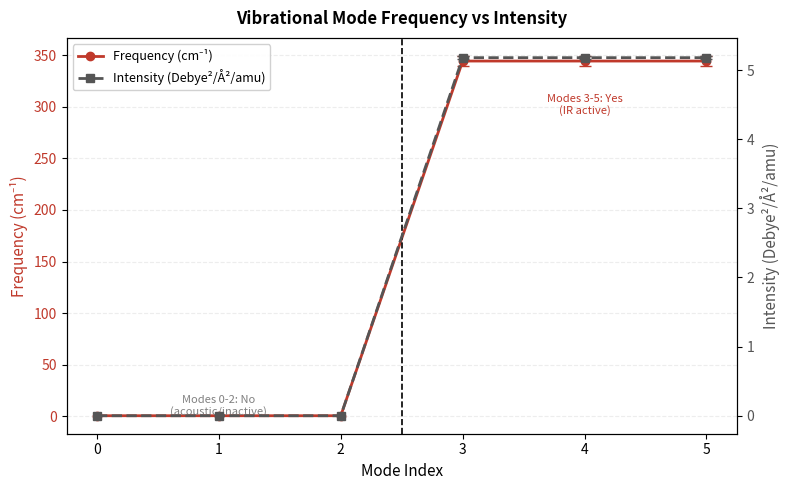

Does the chart display data point markers on the line(s)?

Yes